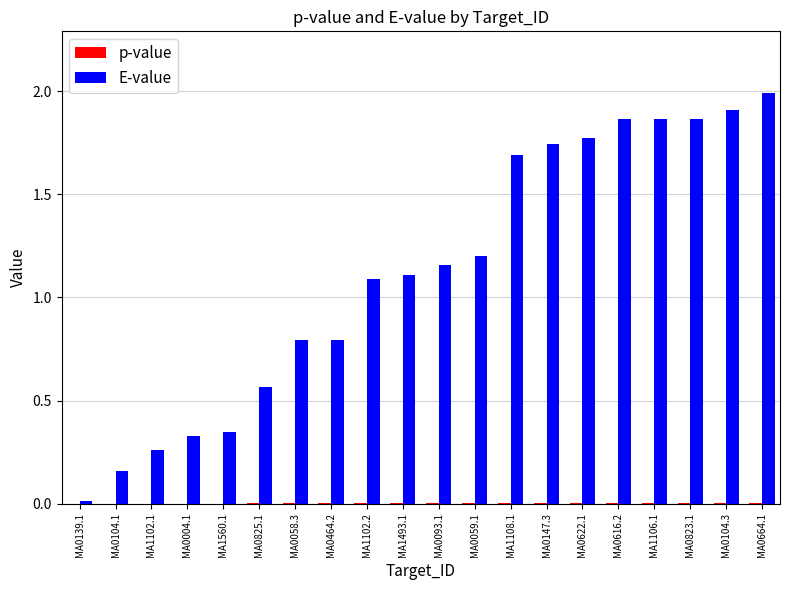

Are the bars grouped side by side (vs. stacked)?

Yes